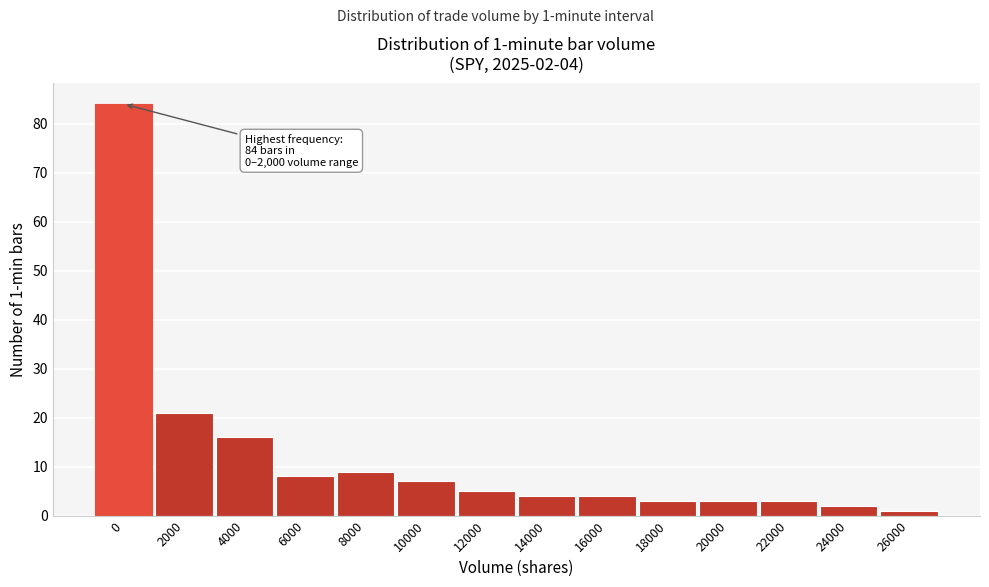

Reading left to right, transcribe all the data shown in this chart.

0=84	2000=21	4000=16	6000=8	8000=9	10000=7	12000=5	14000=4	16000=4	18000=3	20000=3	22000=3	24000=2	26000=1